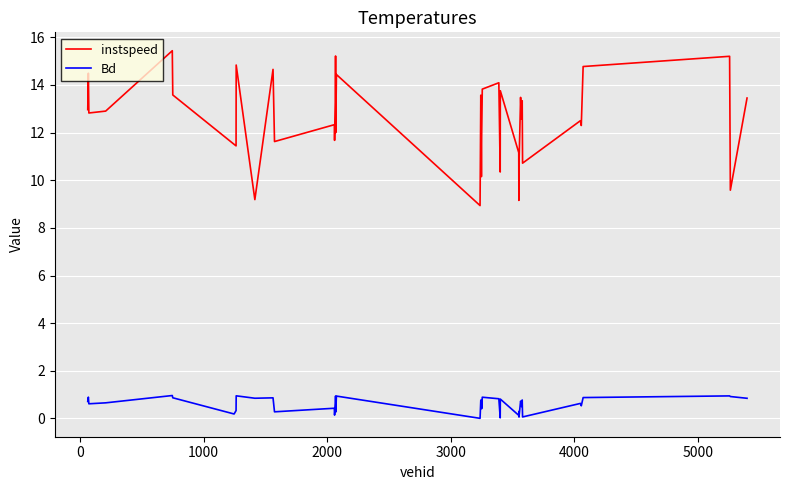

Which series has the largest total across all categories?

instspeed